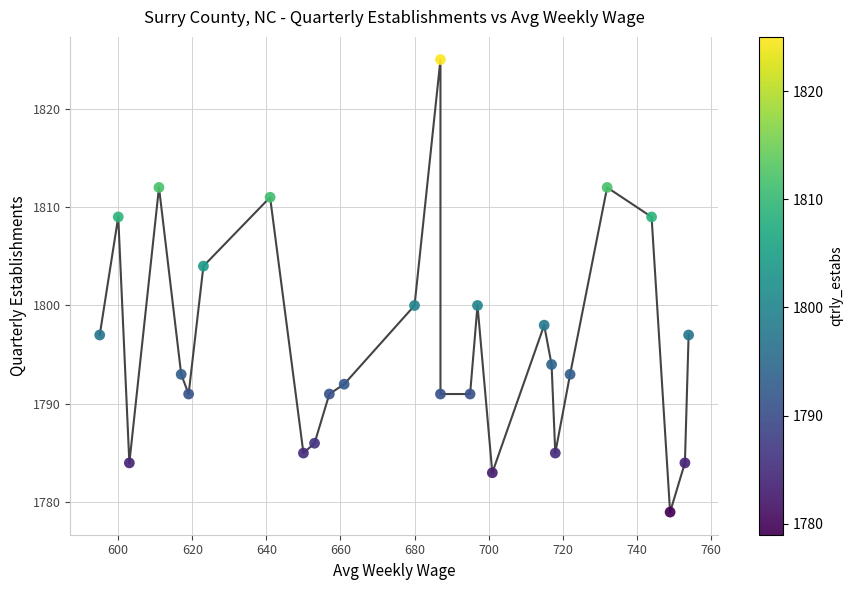

What is the range of X values (max minus min)?

159